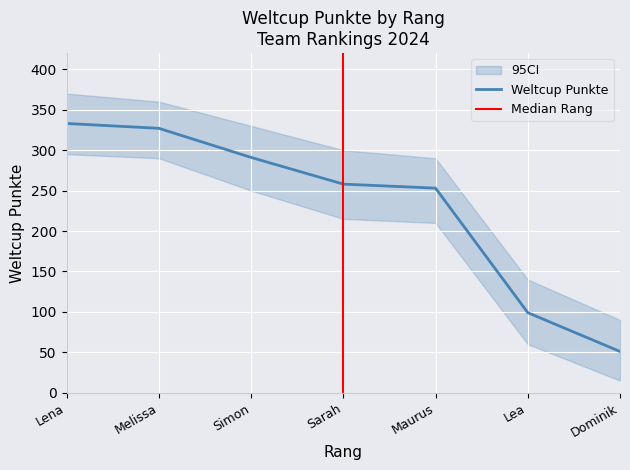

How many data points does each series have?

7